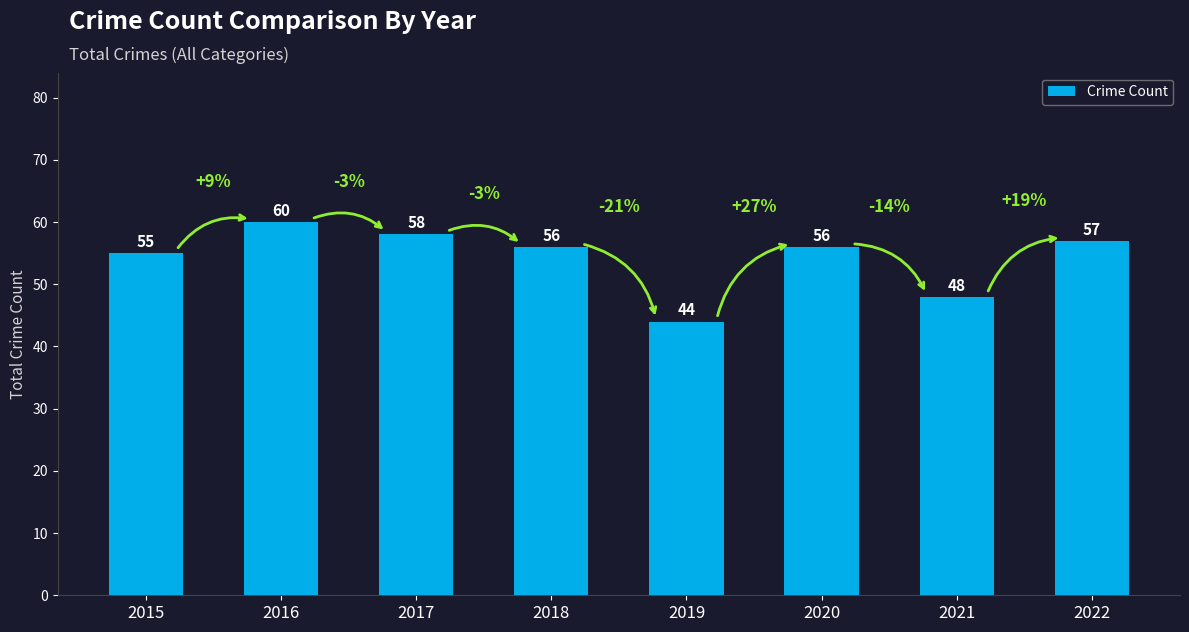

Are the bars grouped side by side (vs. stacked)?

No